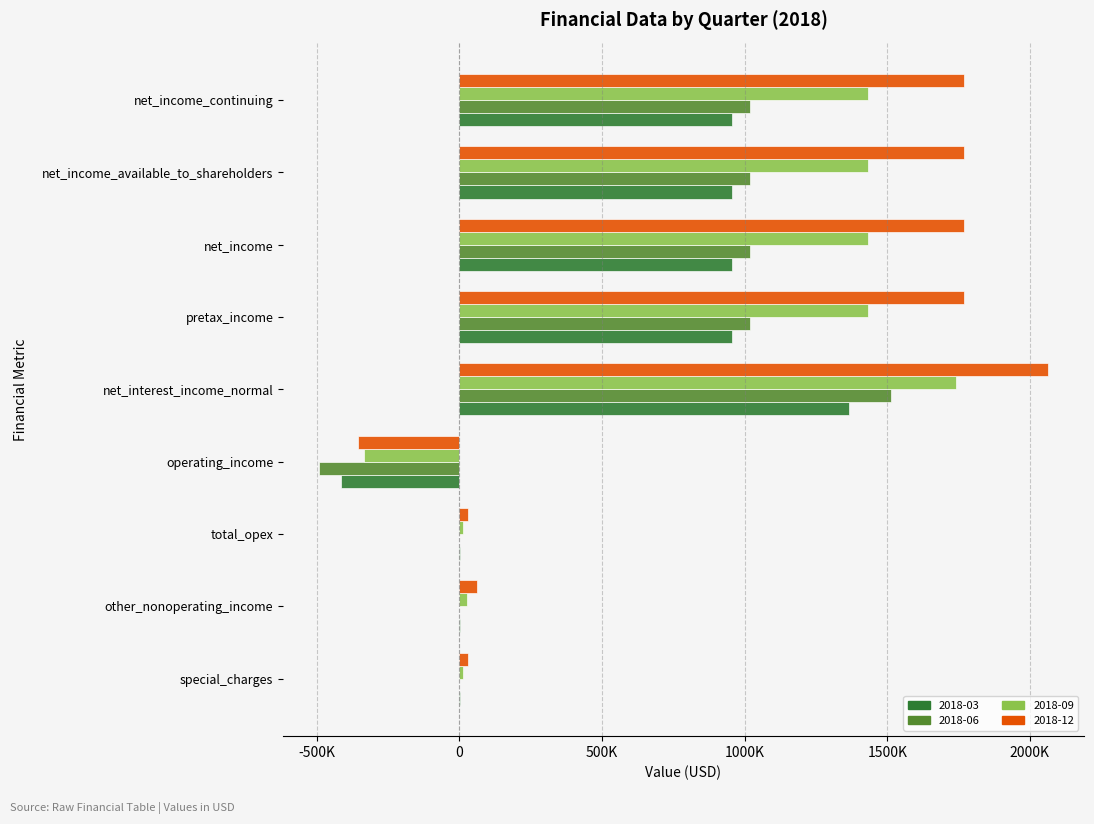

What are all the series names shown in the legend?

2018-03, 2018-06, 2018-09, 2018-12